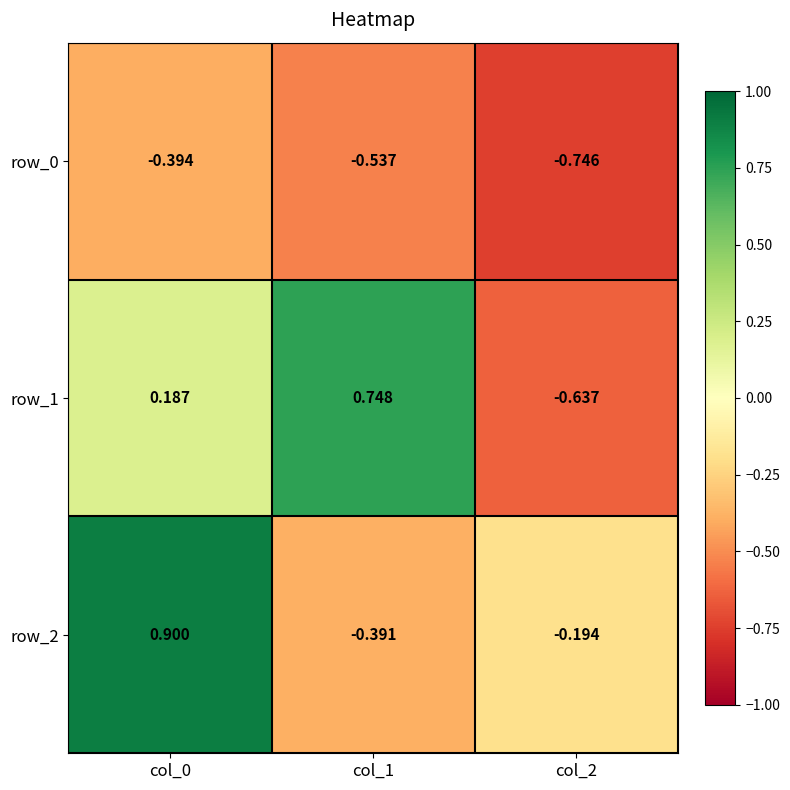

Where does the row_2 series first go above 0?

col_0